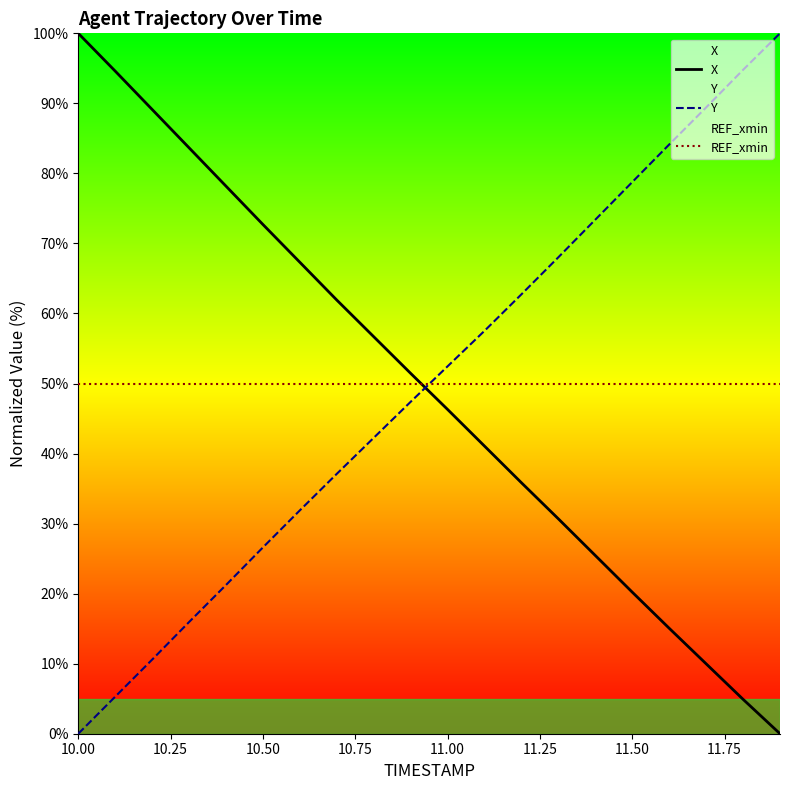

What are all the series names shown in the legend?

X, Y, REF_xmin